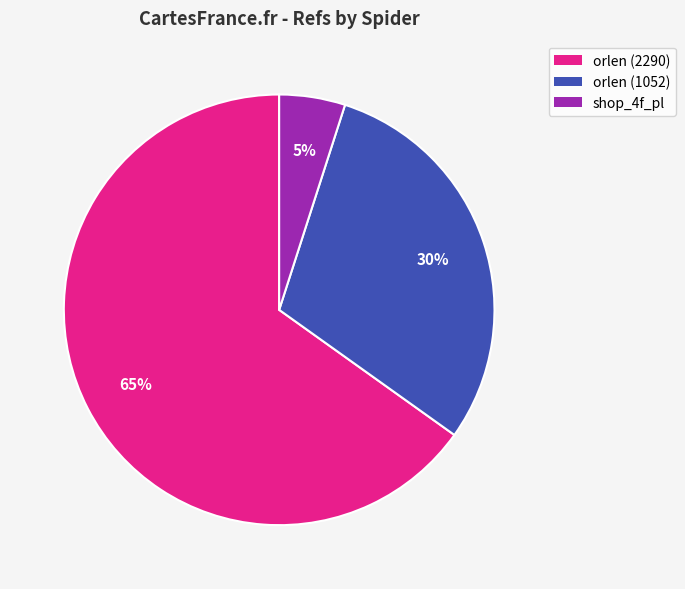

True or false: orlen (1052) accounts for 30% of the total.

True